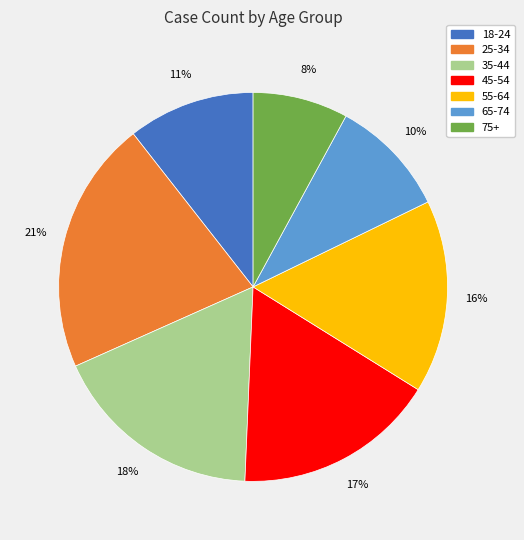

What percentage is the 55-64 slice, to the nearest percent?

16%